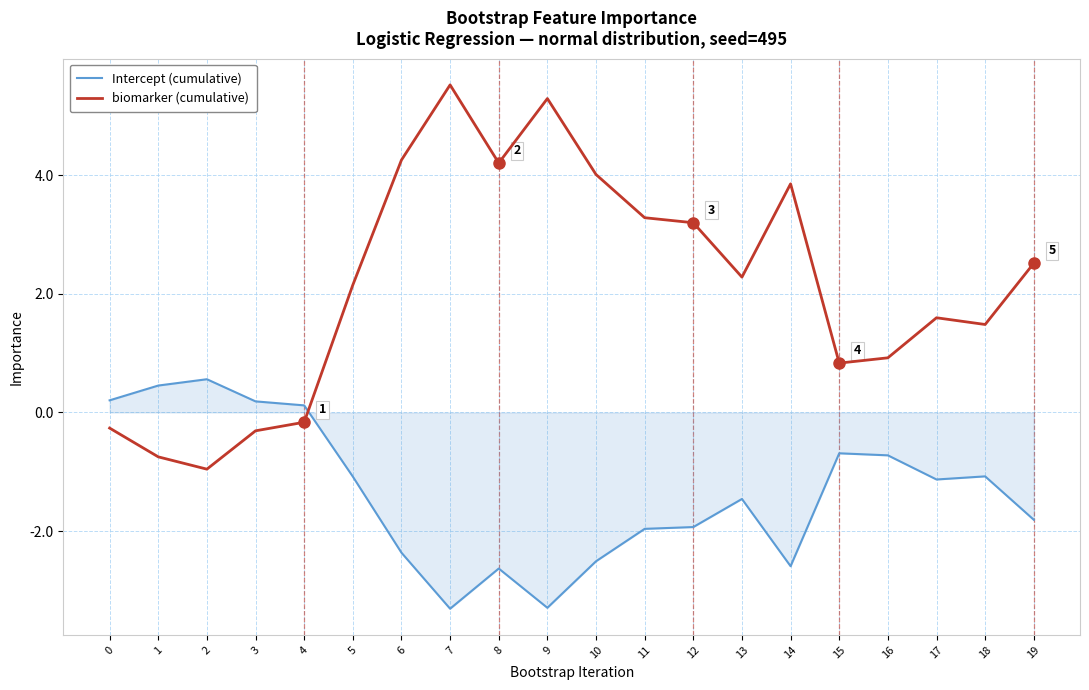

True or false: Intercept (cumulative) and biomarker (cumulative) cross at least once.

True